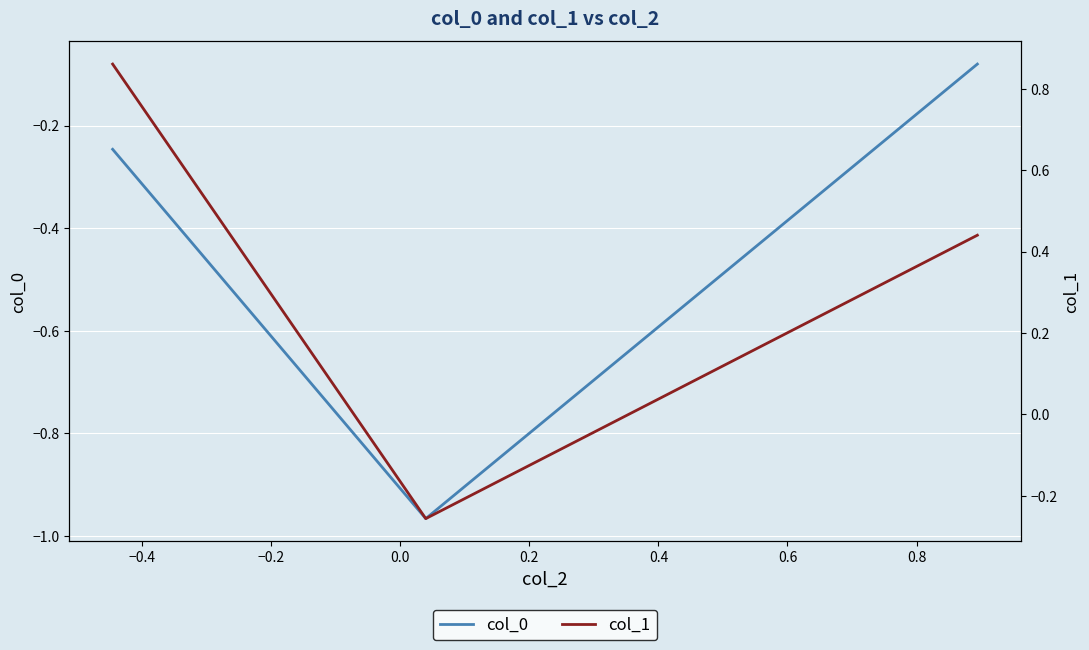

At how many categories does at least one series exceed 0?

2